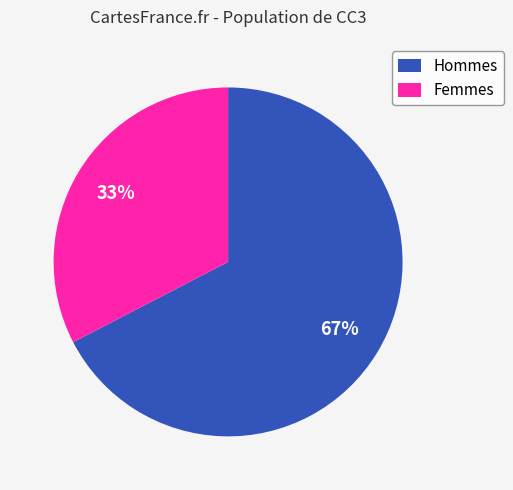

Count the number of slices in the pie.

2